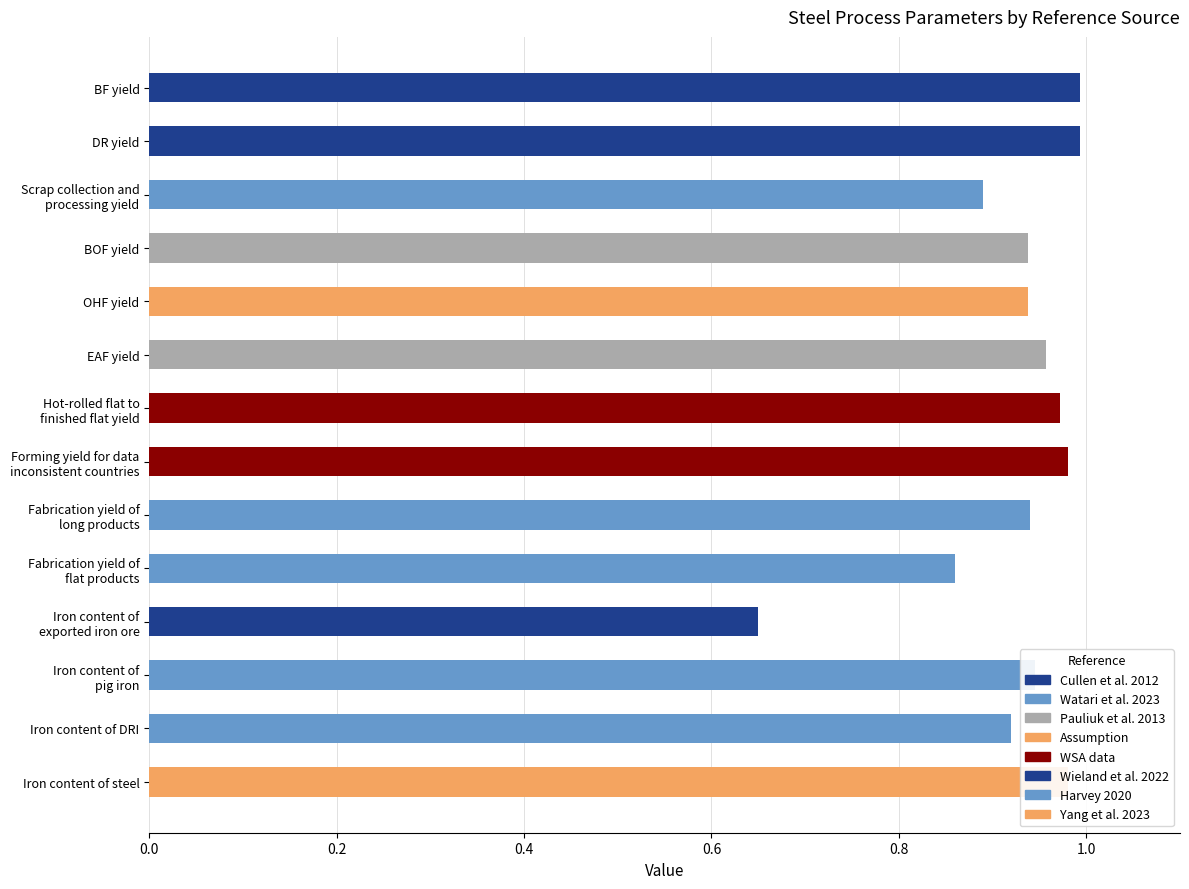

What is the value of the 10th bar from the left?

0.9